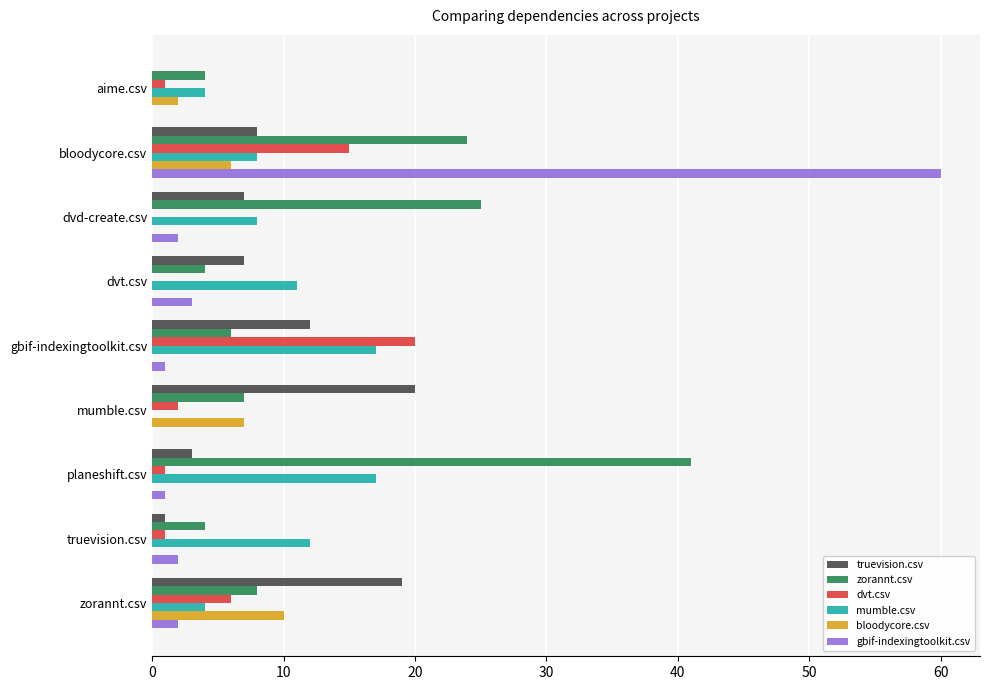

What is the highest value of the gbif-indexingtoolkit.csv series?

60